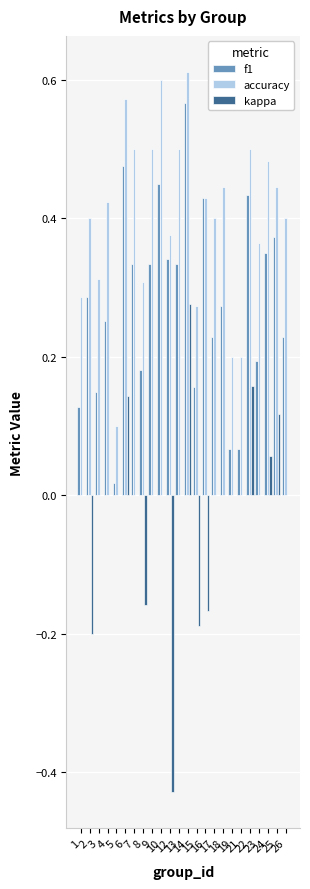

Which series changed the most between 3 and 18?

accuracy